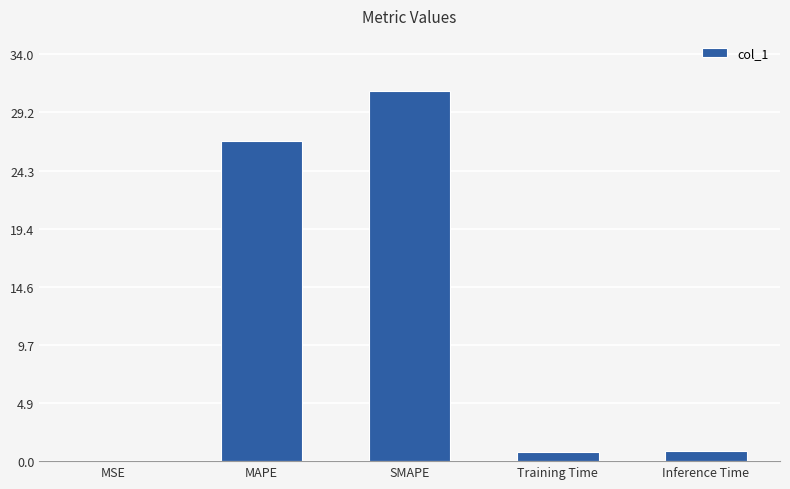

What is the change in value from MAPE to Training Time?

-26.0